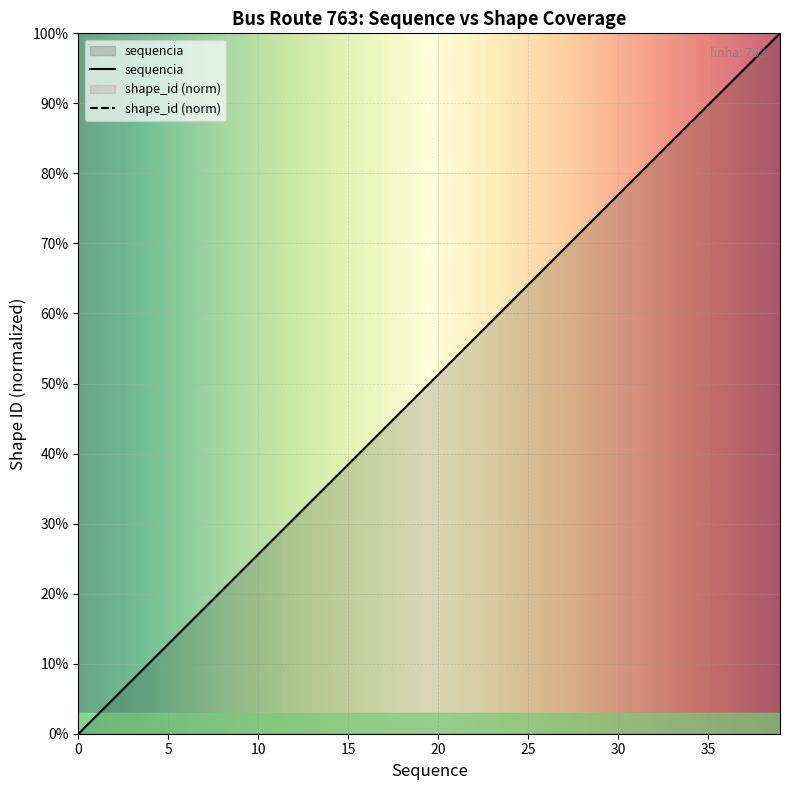

Rank the categories by value from highest to lowest.

39, 38, 37, 36, 35, 34, 33, 32, 31, 30, 29, 28, 27, 26, 25, 24, 23, 22, 21, 20, 19, 18, 17, 16, 15, 14, 13, 12, 11, 10, 9, 8, 7, 6, 5, 4, 3, 2, 1, 0